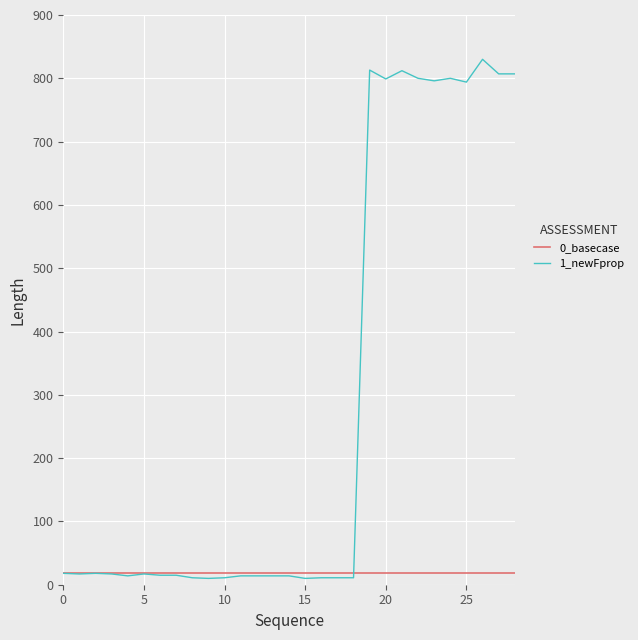

List the series in order of their peak value, highest first.

1_newFprop, 0_basecase